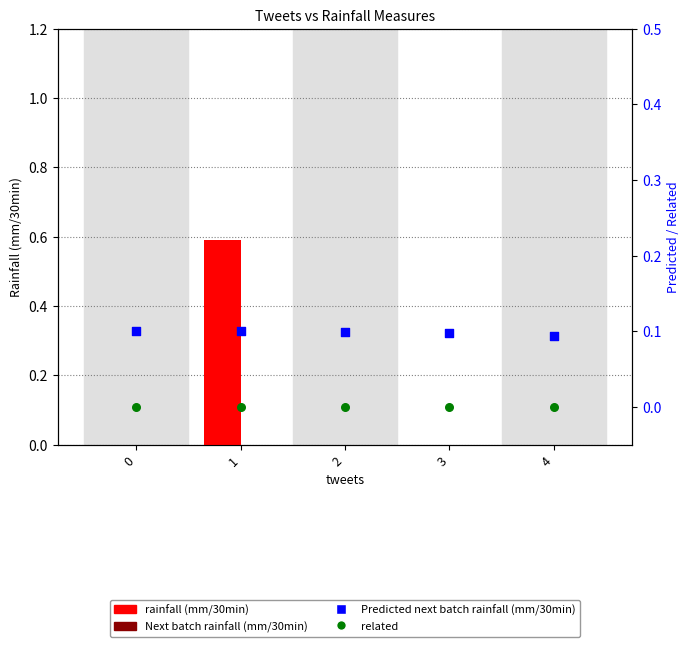

Which series reaches the maximum Y coordinate?

rainfall (mm/30min)